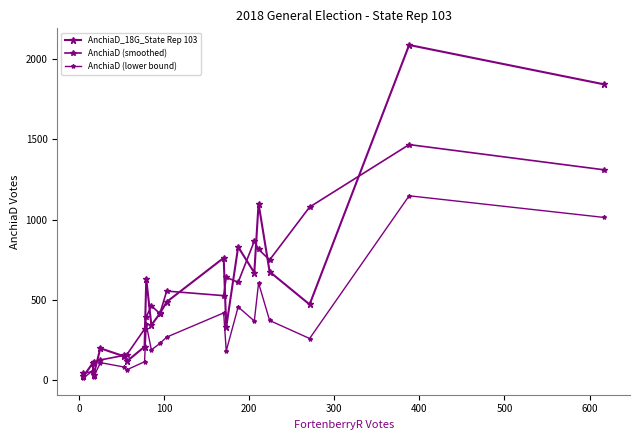

How many data points in AnchiaD (smoothed) are less than 526?

10